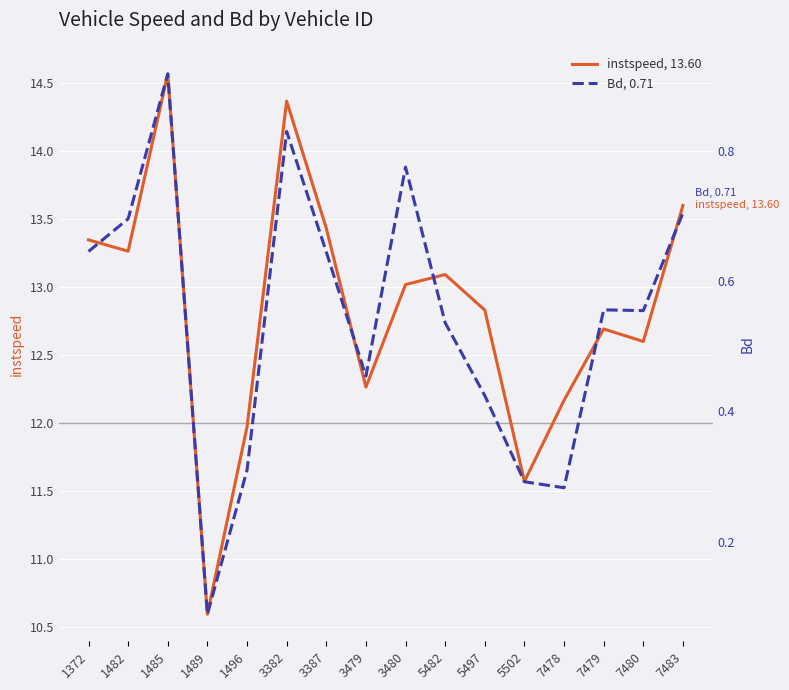

How many values in the instspeed, 13.60 series exceed 13?

8